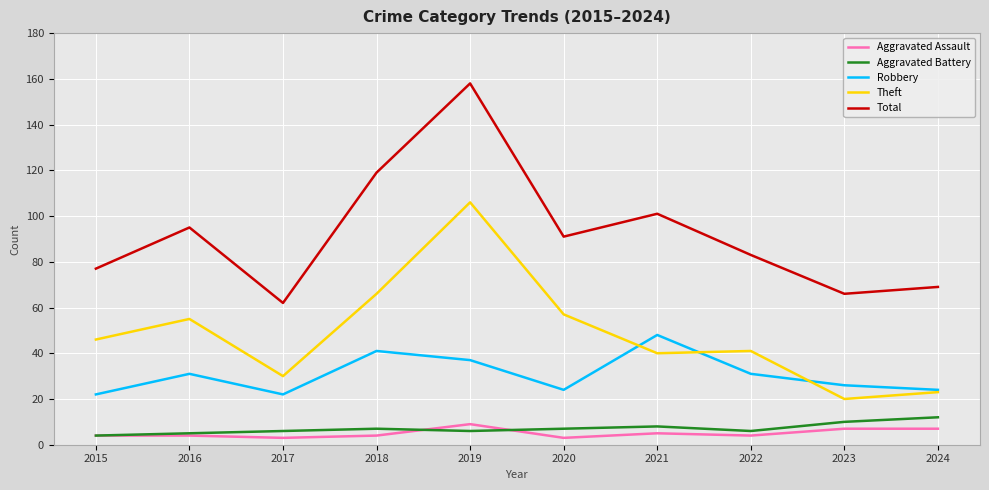

Is it true that Robbery equals 56 at 2019?

False